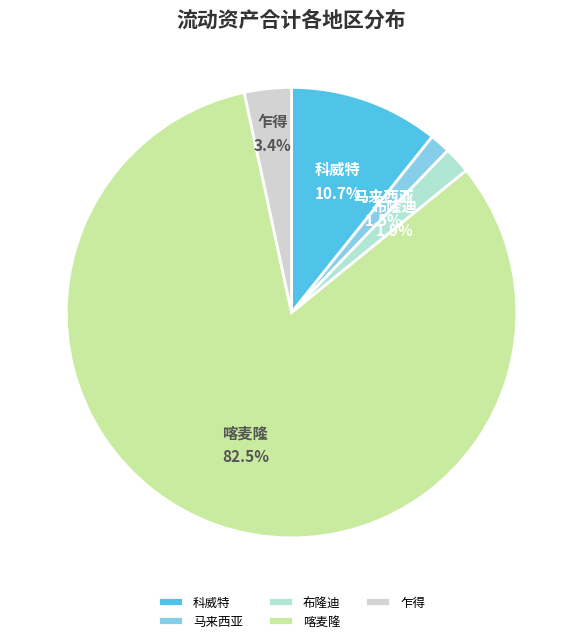

Which slice is the largest?

喀麦隆